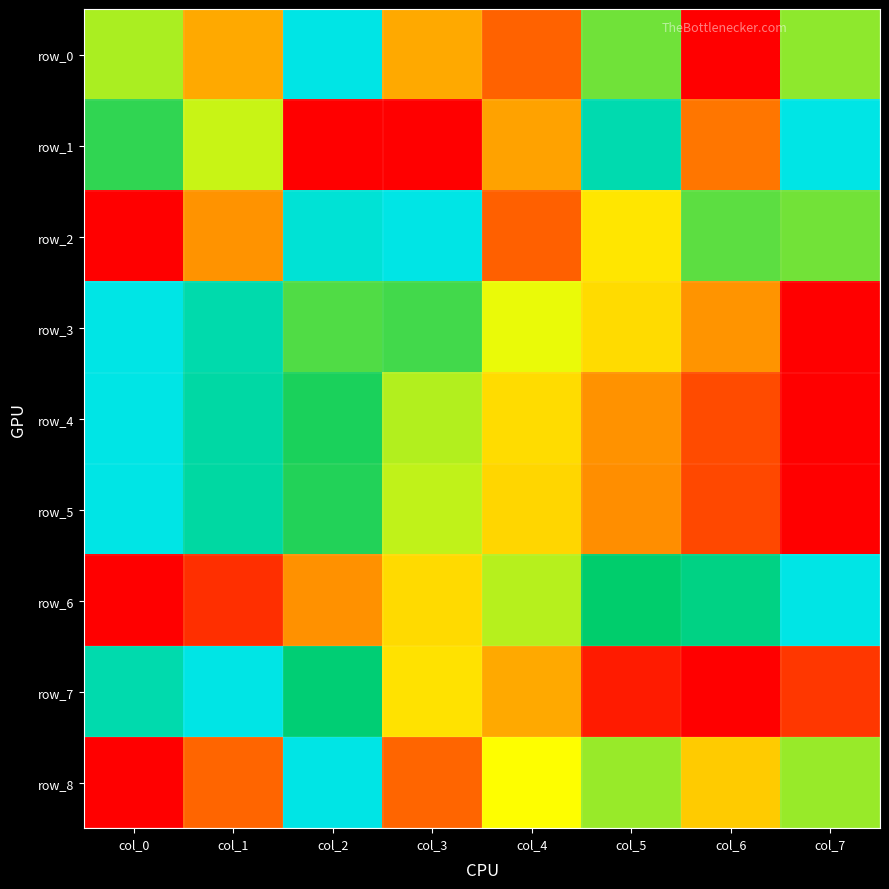

True or false: row_4 has a value of 1.5 at col_0.

False